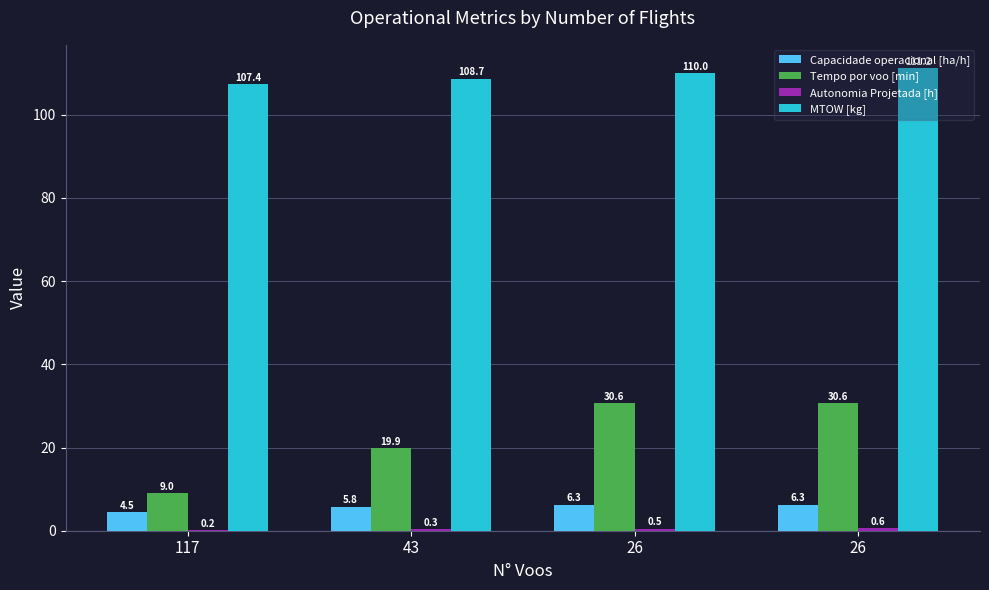

Which label corresponds to the largest value in the chart?

26